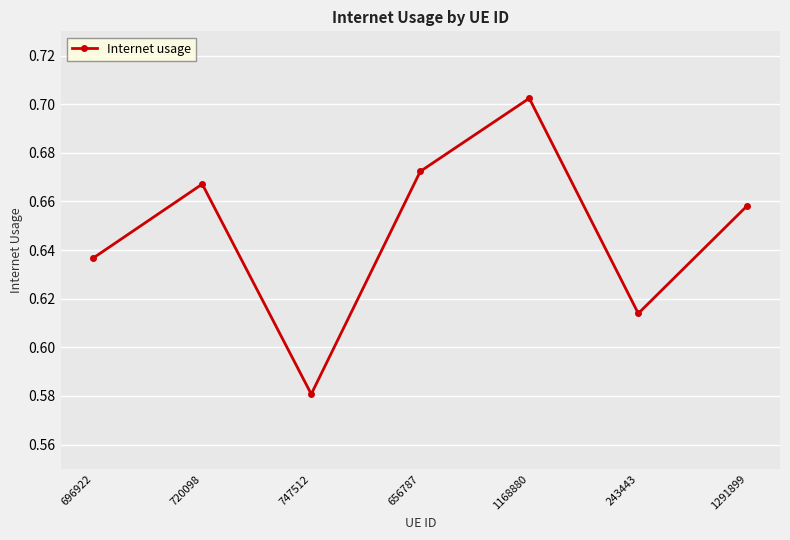

How many values are between 0 and 1?

7